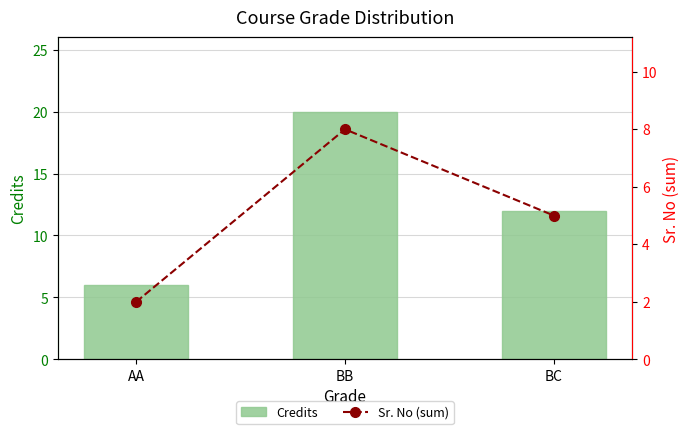

How many groups of bars are there?

3